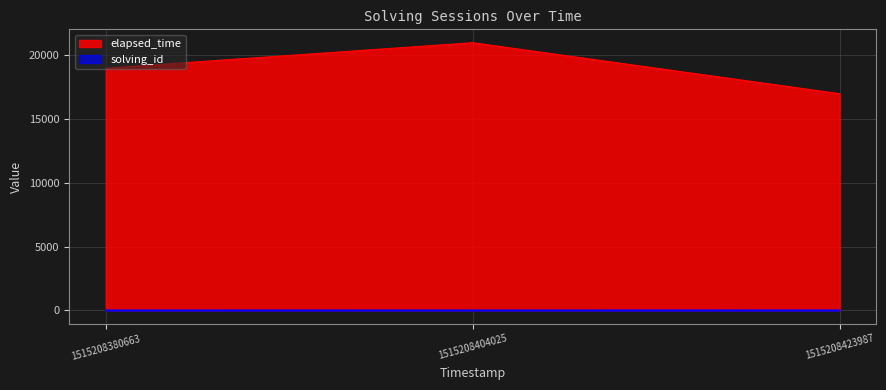

What value does the elapsed_time series have at 1515208423987, to the nearest 50?

17000